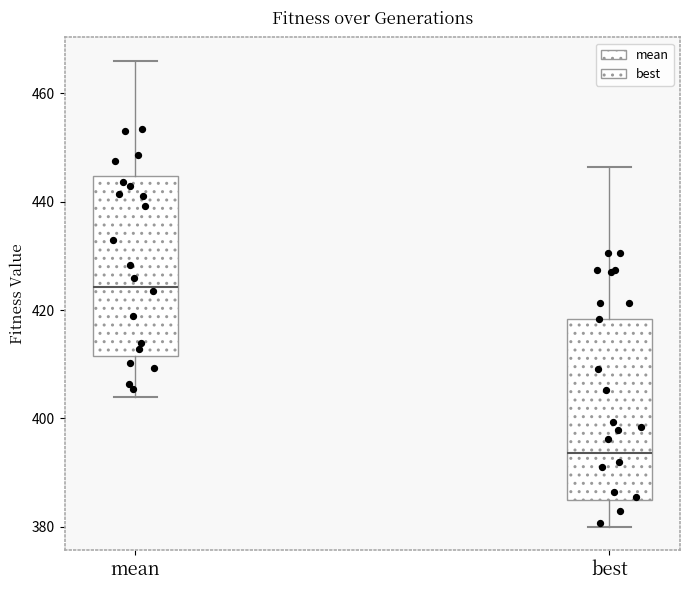

Which box has the highest median line?

mean